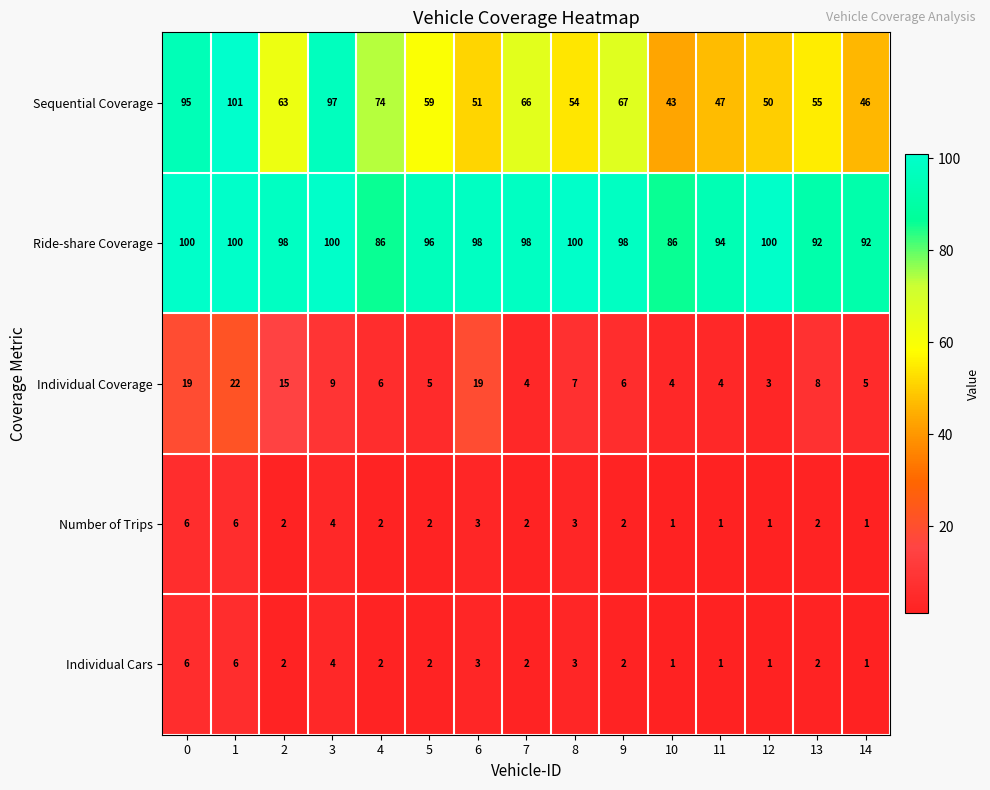

What is the average value of the Number of Trips series?

3